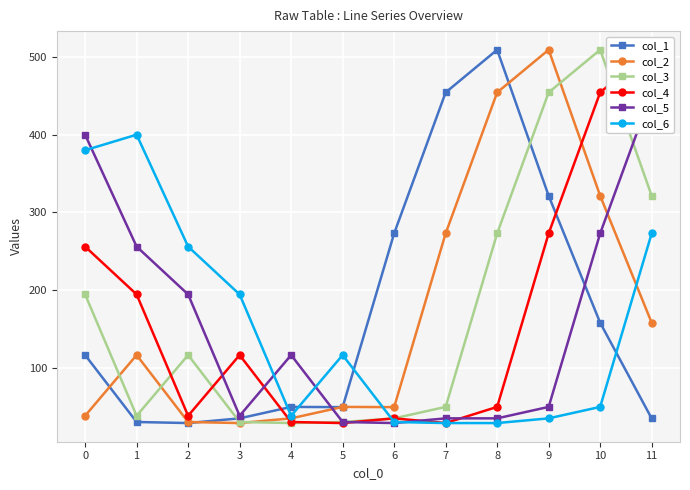

What is the spread (max minus min) of values at 5?

87.5